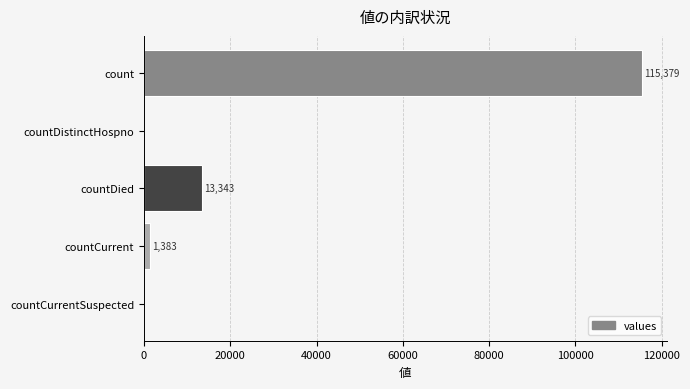

How many categories are shown in the chart?

5